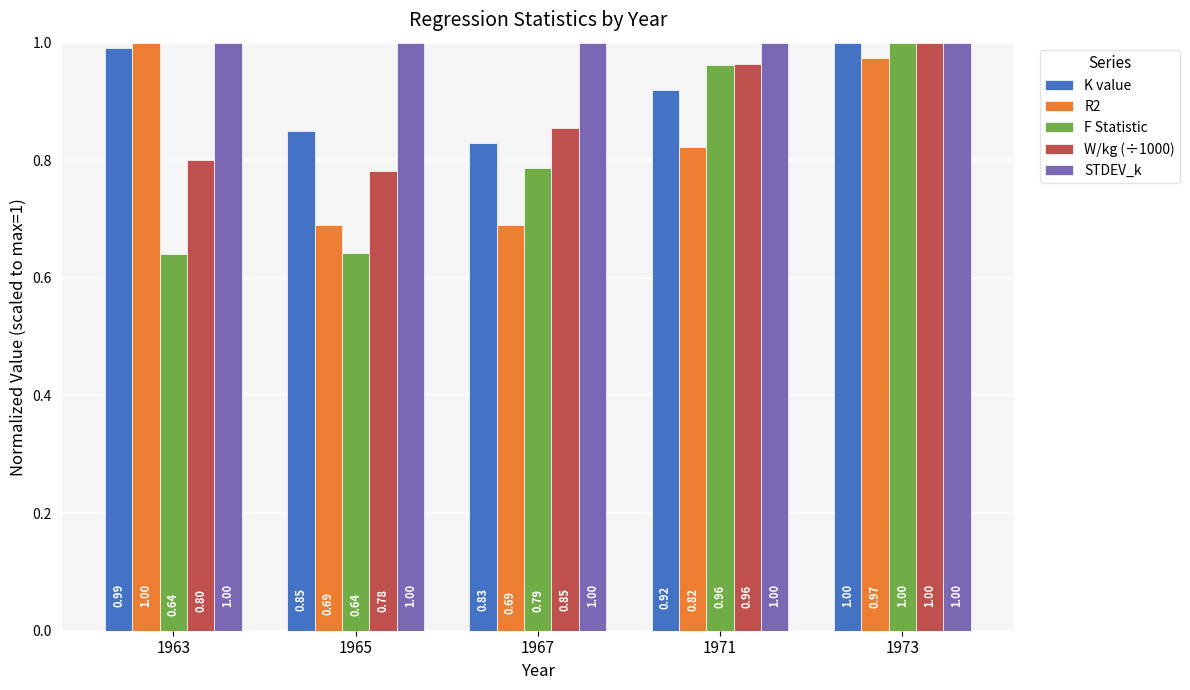

How many bars are there in total?

25